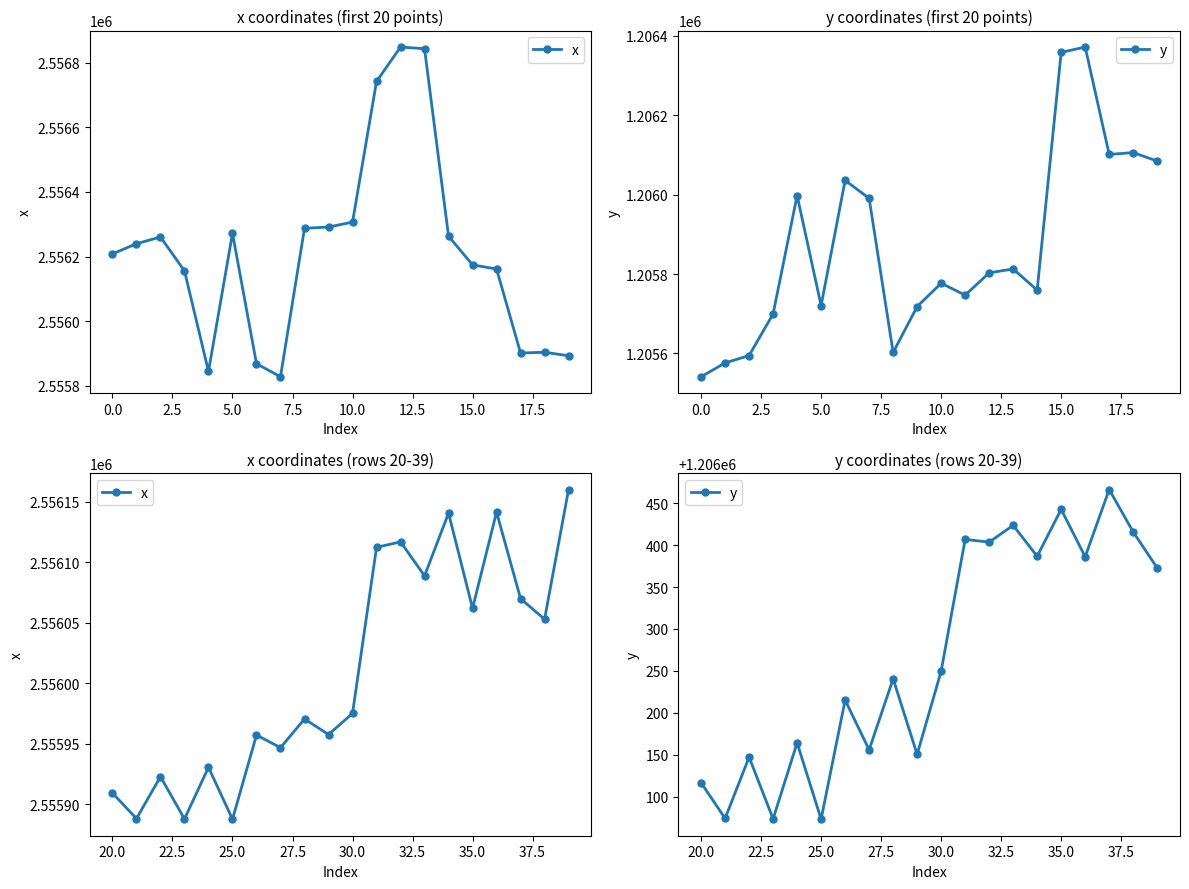

How many interior local valleys does the y series have?

8